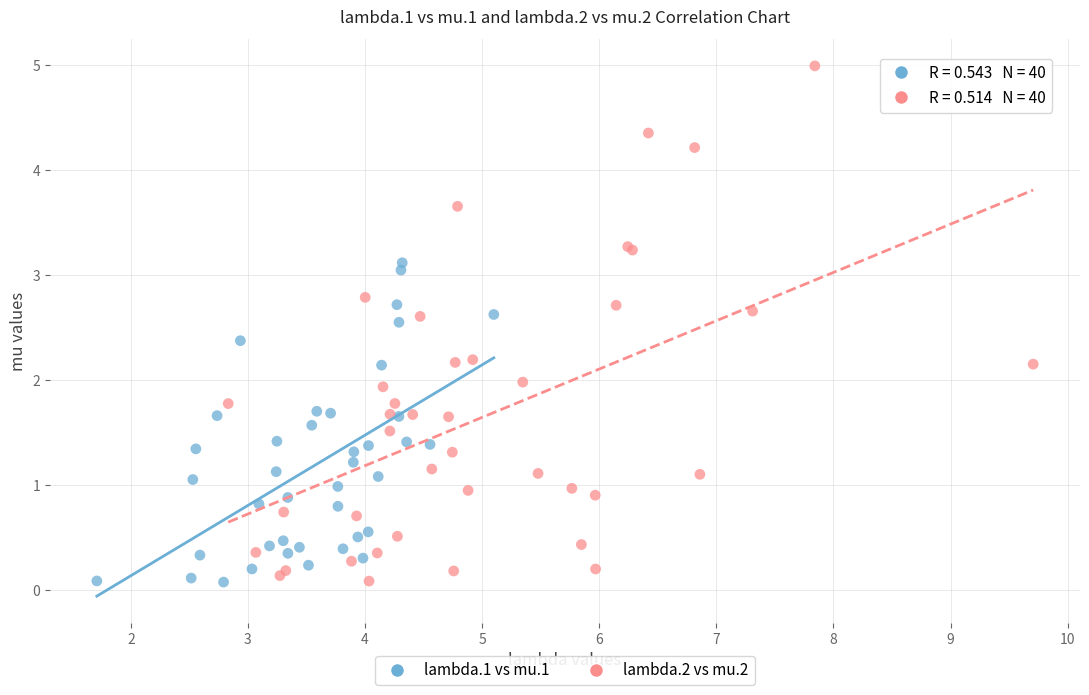

Which series has the widest spread of Y values?

lambda.2 vs mu.2